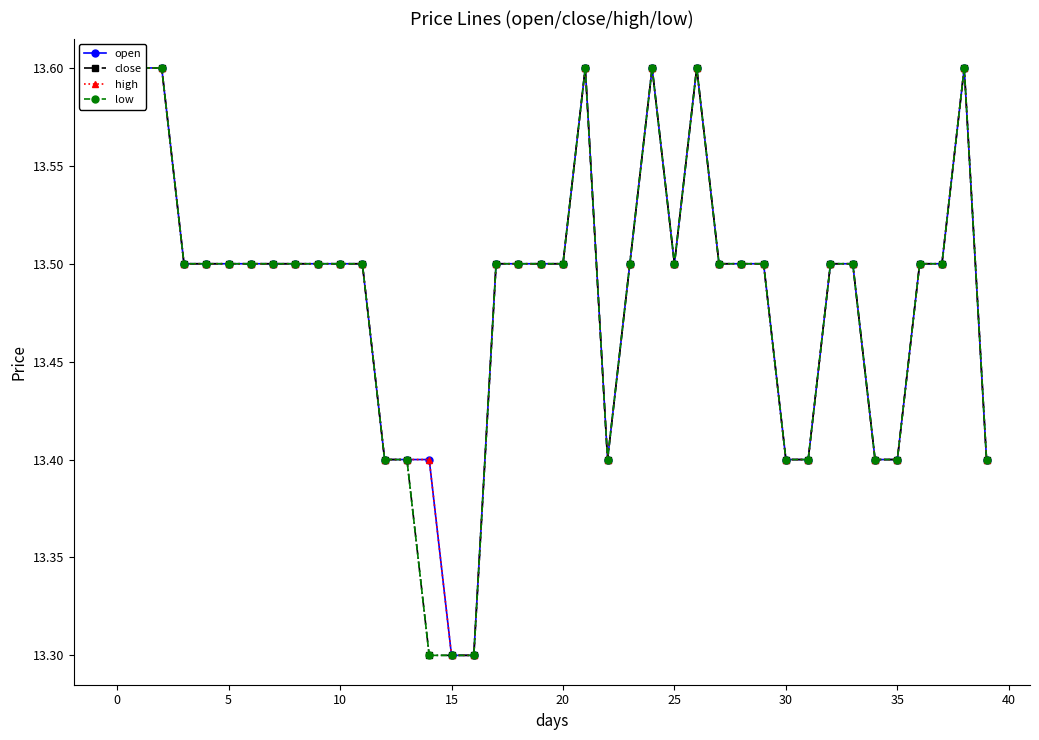

Which series has the widest spread of values?

open